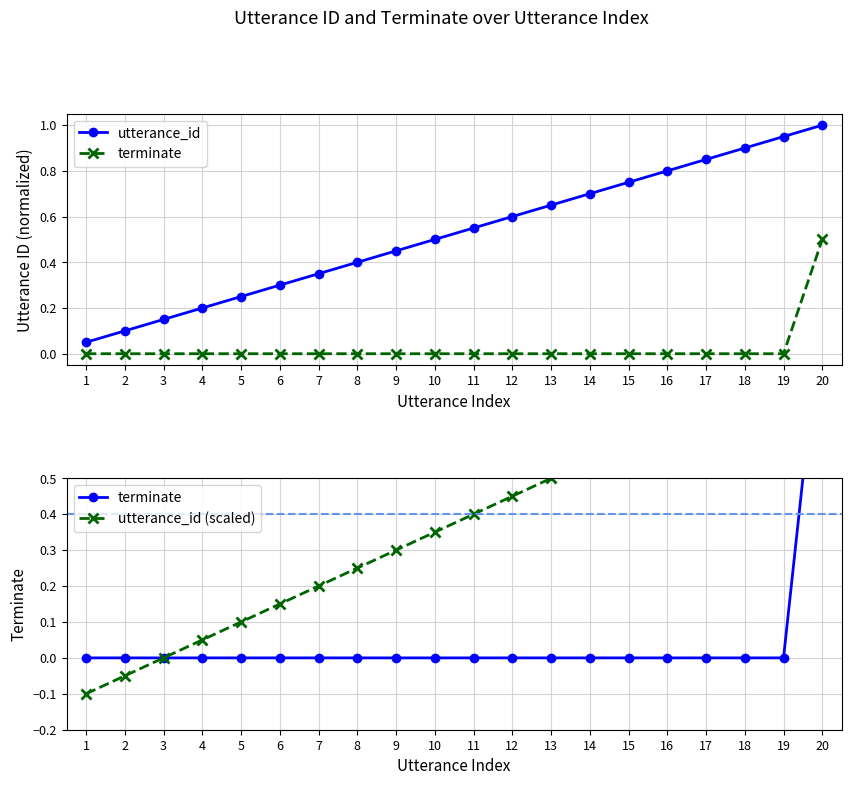

What is the average value of the utterance_id series?

0.5